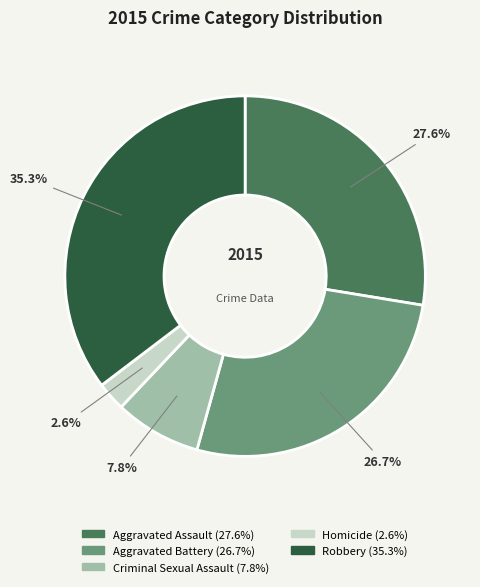

Count the number of slices in the pie.

5